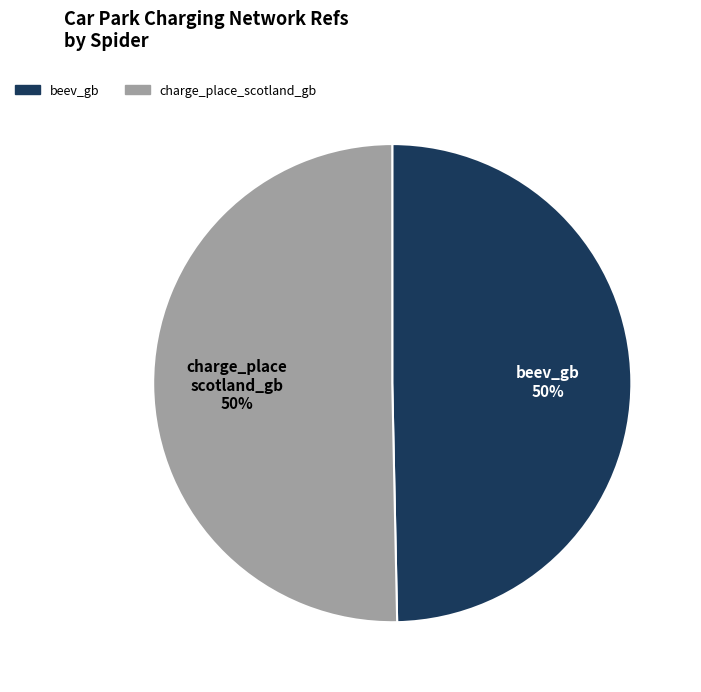

To the nearest percent, what portion does beev_gb represent?

50%